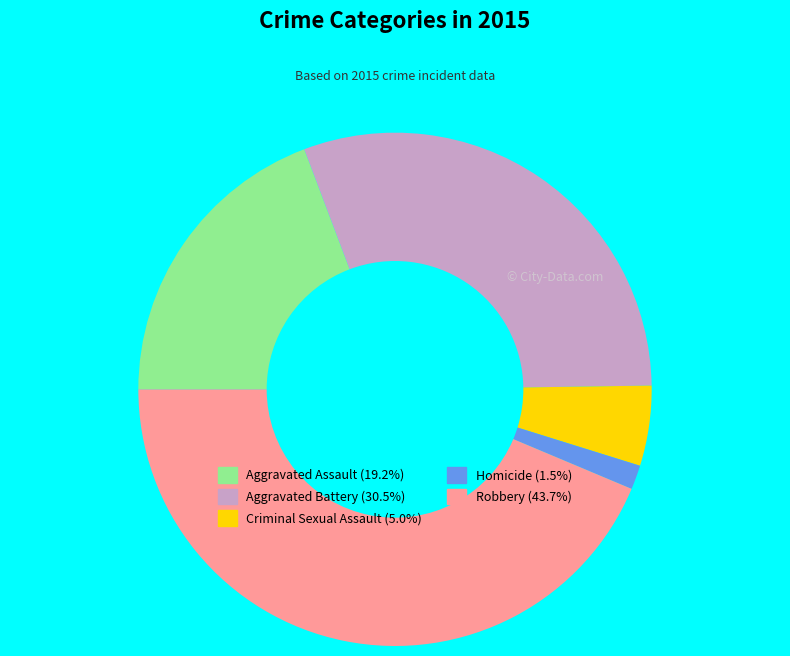

Combined, do Criminal Sexual Assault and Homicide account for over 50%?

No